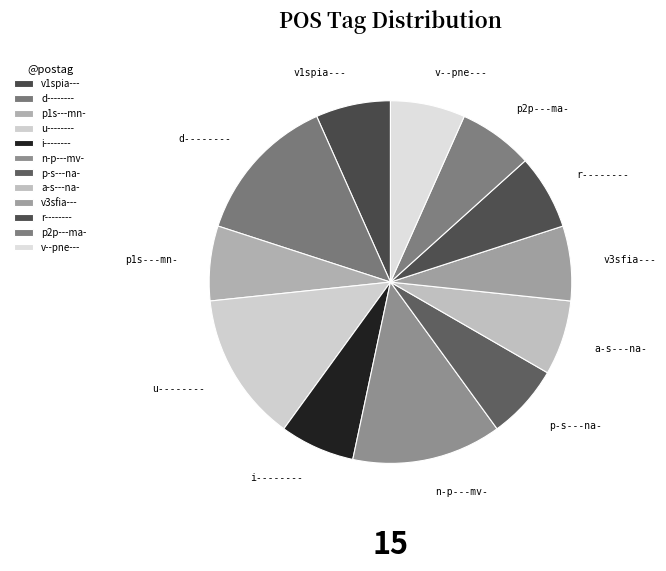

Is the sum of v1spia--- and v--pne--- greater than half?

No